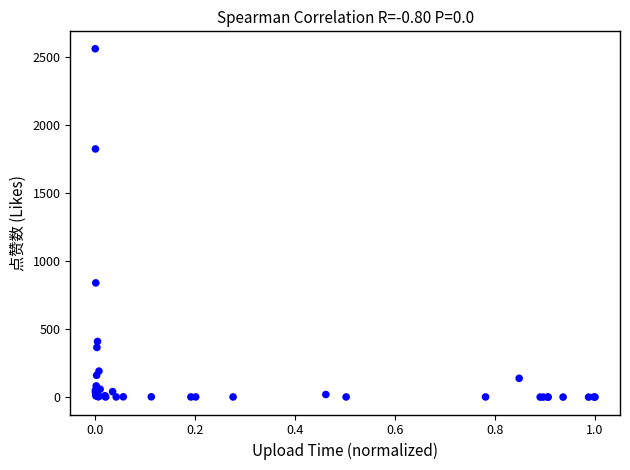

What Y value in the scatter plot is closest to 1281?

840